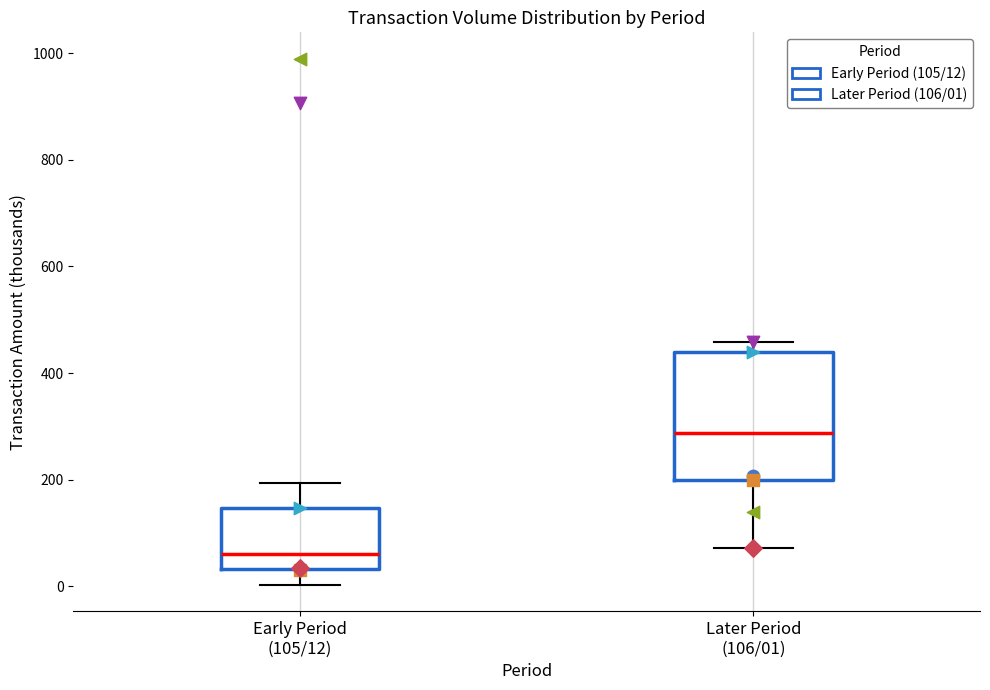

Reading left to right, read every box against the y-axis: the position of its median line, the range the box covers, and the ends of its whiskers. The values are not printed on the chart, so give them approximately, as read against the axis.

Early Period (105/12): median 60, box 40 to 140, whiskers 0 to 200
Later Period (106/01): median 280, box 200 to 440, whiskers 80 to 460